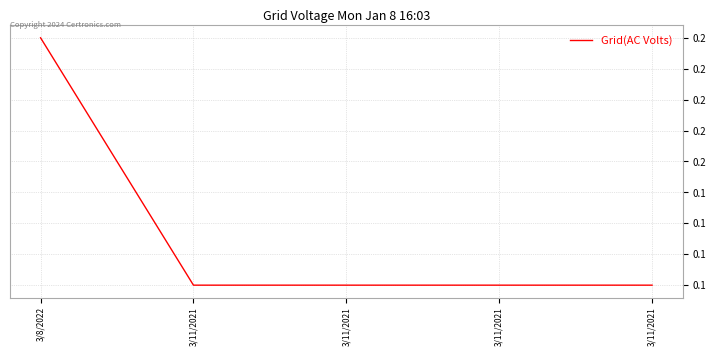

Between 3/8/2022 and 3/11/2021, which is larger?

3/8/2022